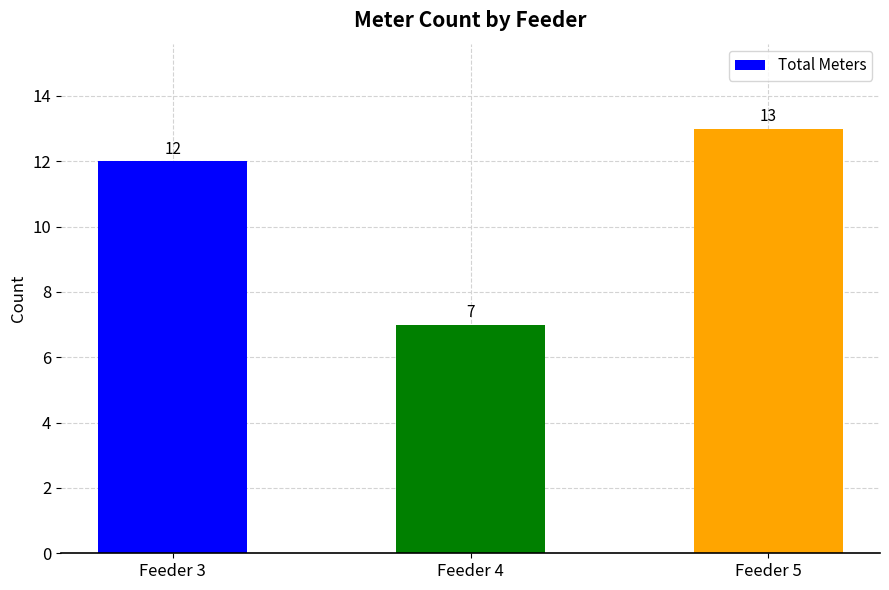

The value at Feeder 4 is 7. True or false?

True